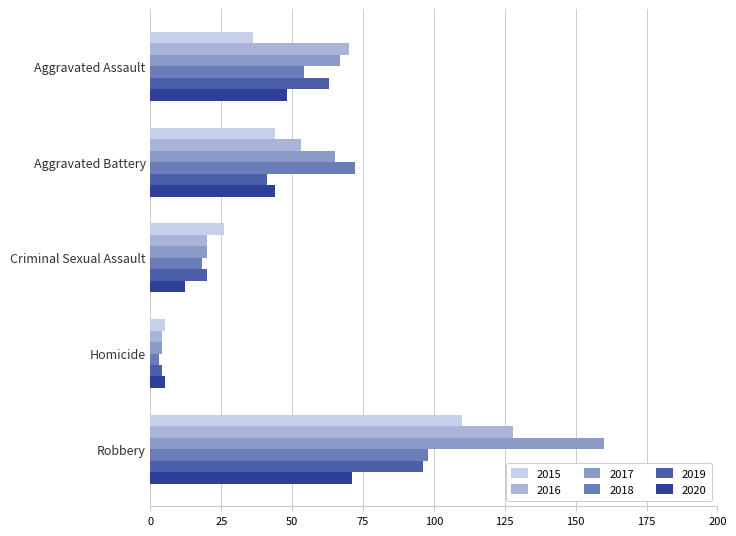

The value of 2019 at Criminal Sexual Assault is 20. True or false?

True